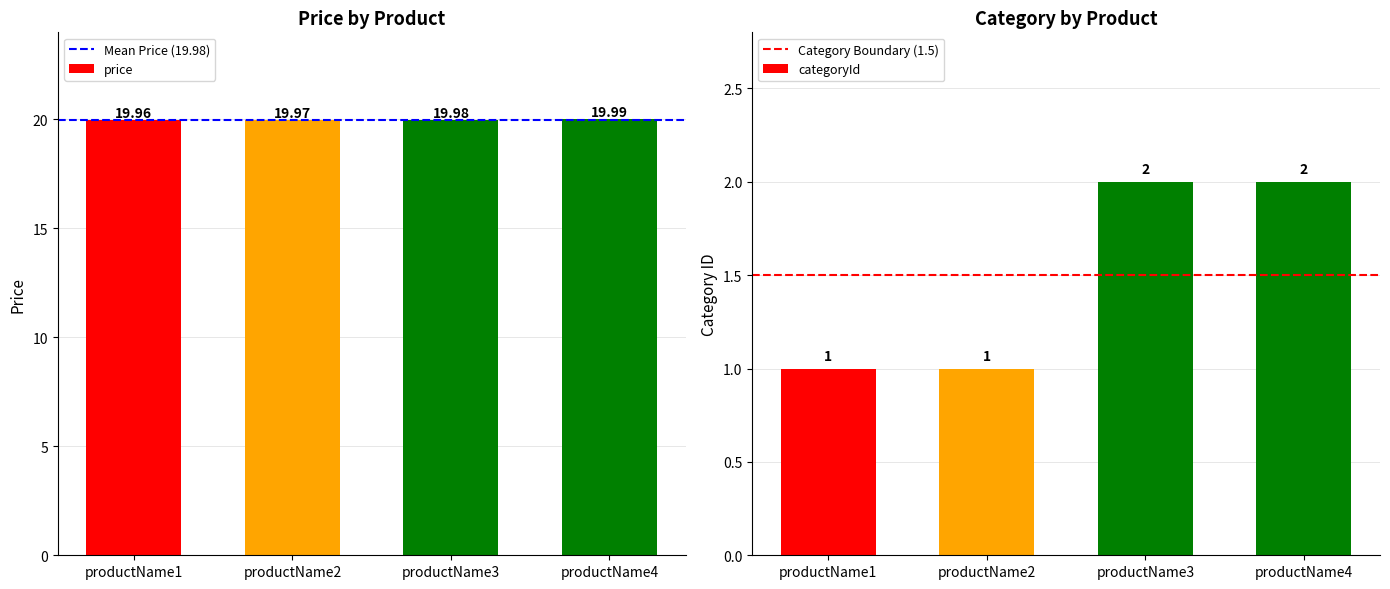

How many bars are there in total?

8